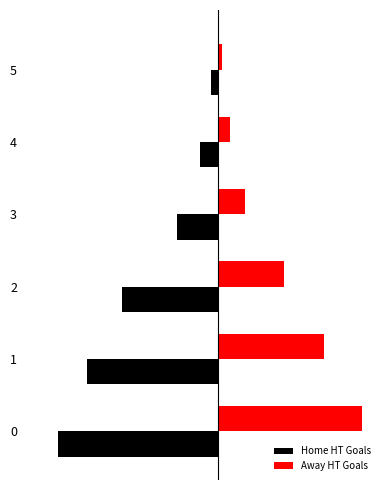

Between 0 and 4, which is larger?

4